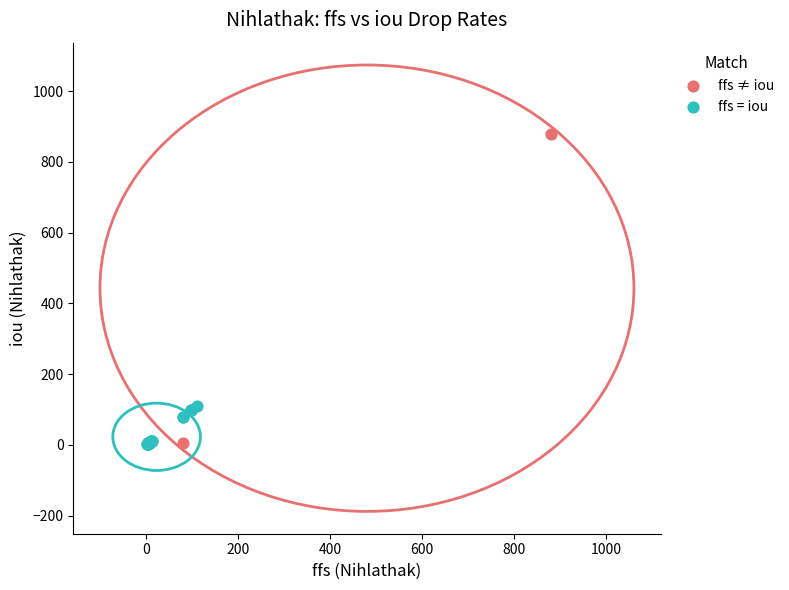

Which series has the widest spread of Y values?

ffs ≠ iou